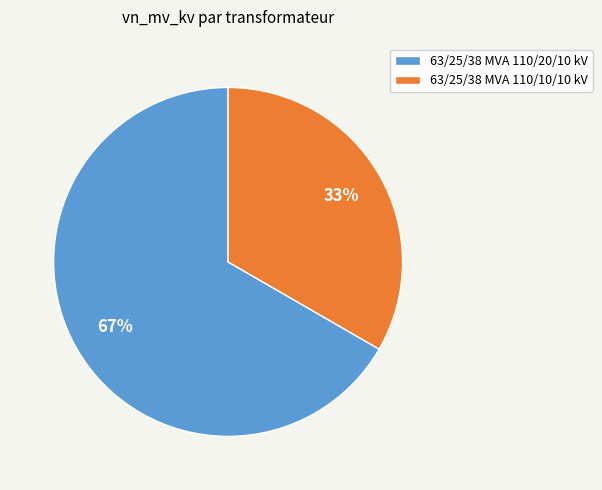

Count the number of slices in the pie.

2